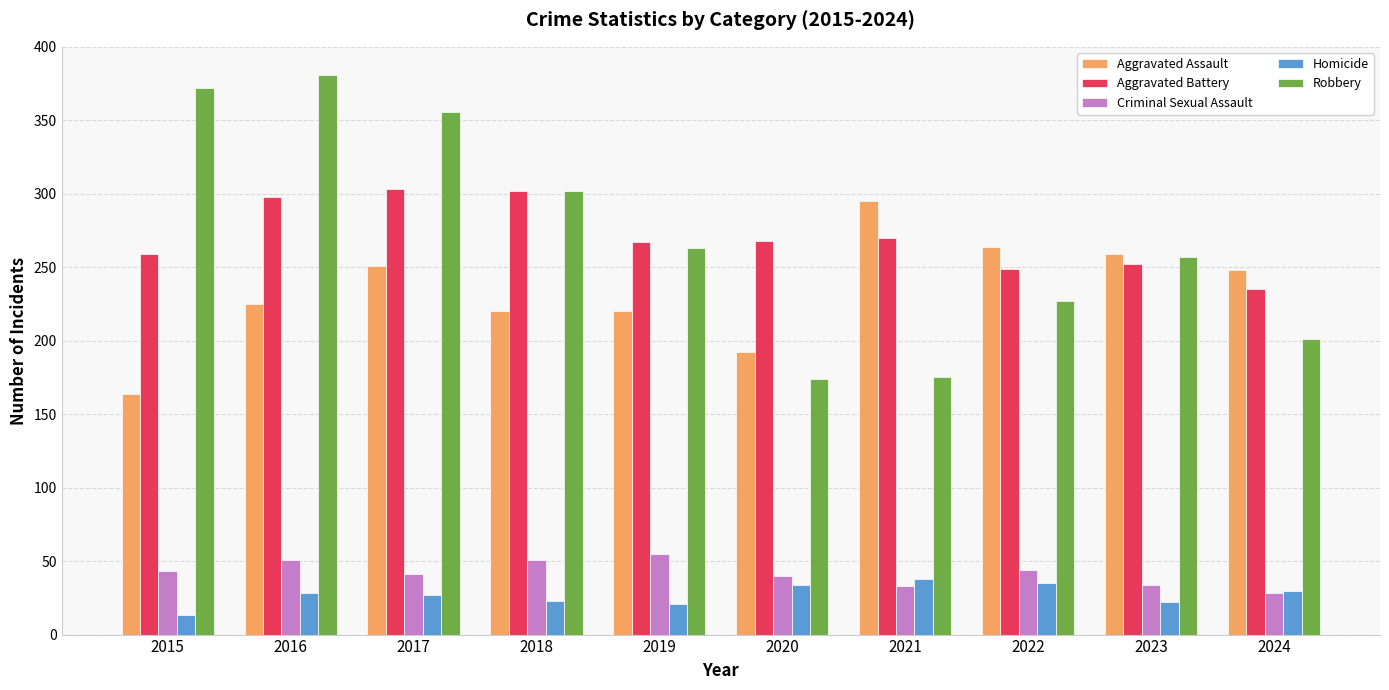

How many data points does each series have?

10